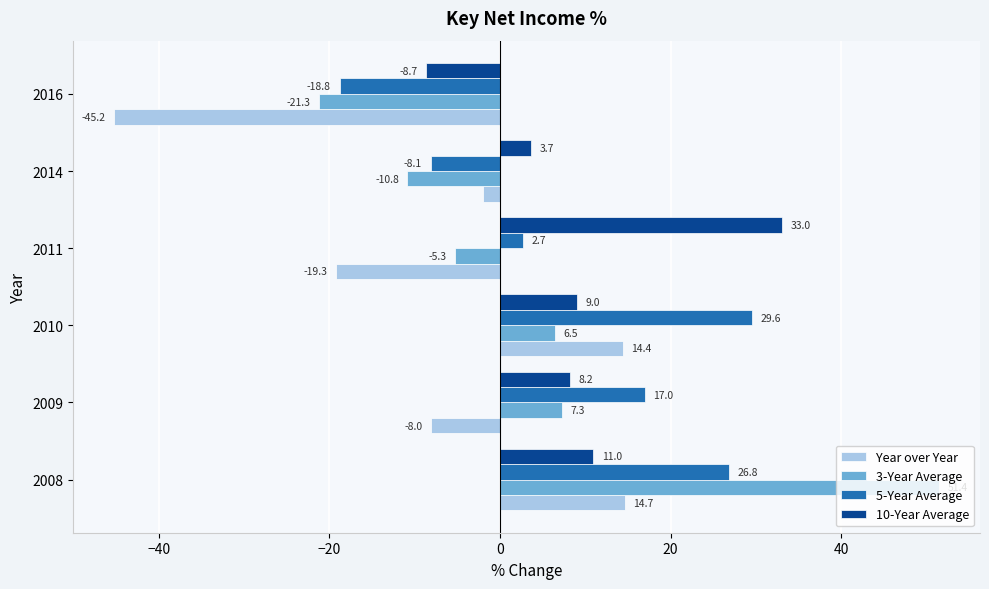

Is it true that 3-Year Average equals -5.3 at 2011?

True